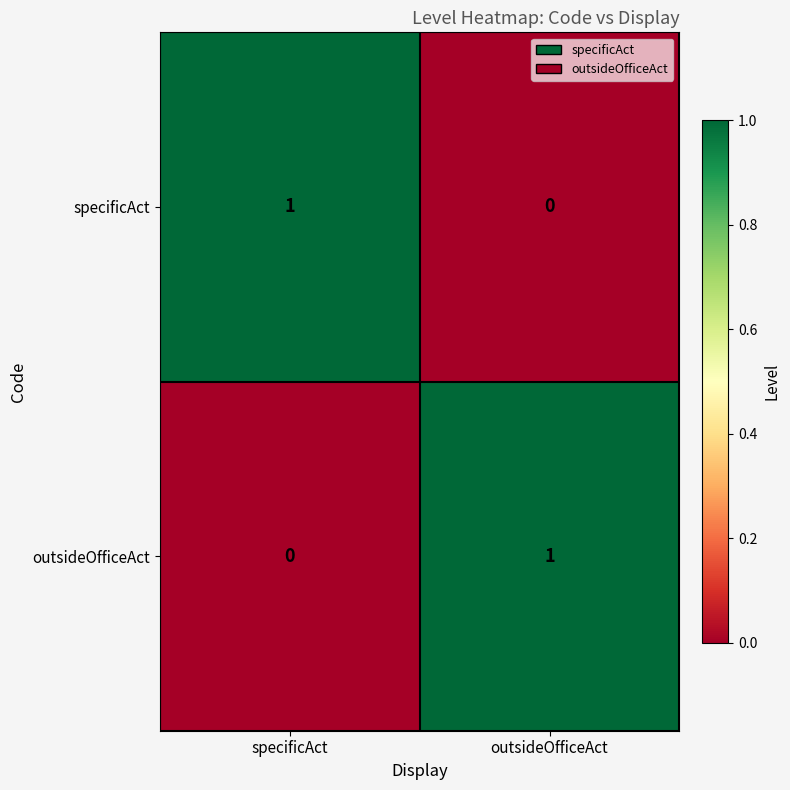

Is the value of outsideOfficeAct at outsideOfficeAct greater than the value of specificAct at outsideOfficeAct?

Yes